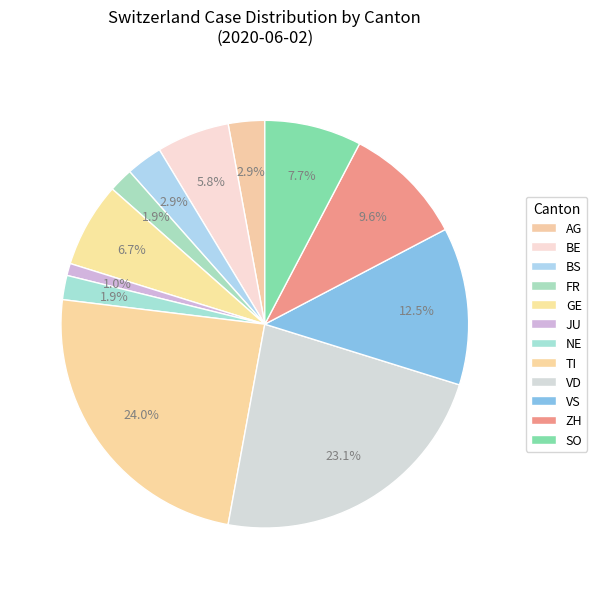

Count the number of slices in the pie.

12